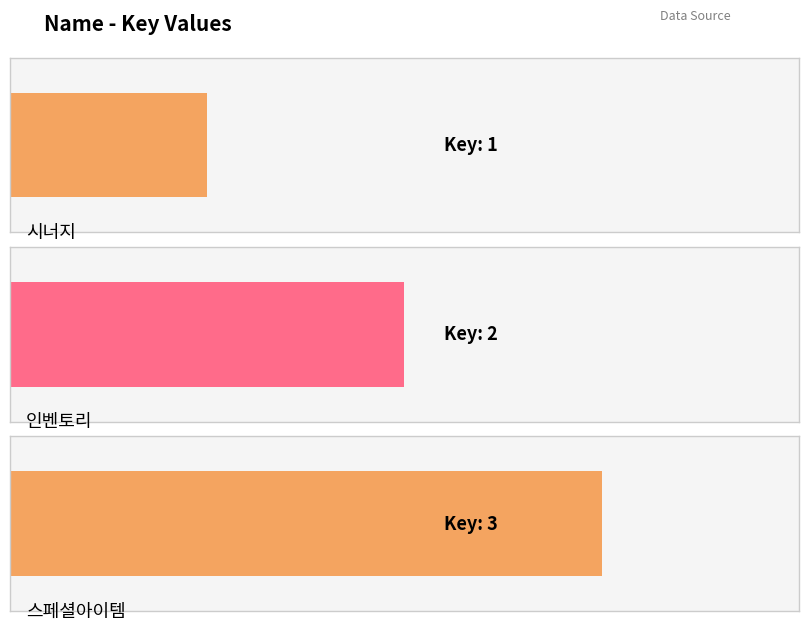

Which has a higher value, 스페셜아이템 or 시너지?

스페셜아이템